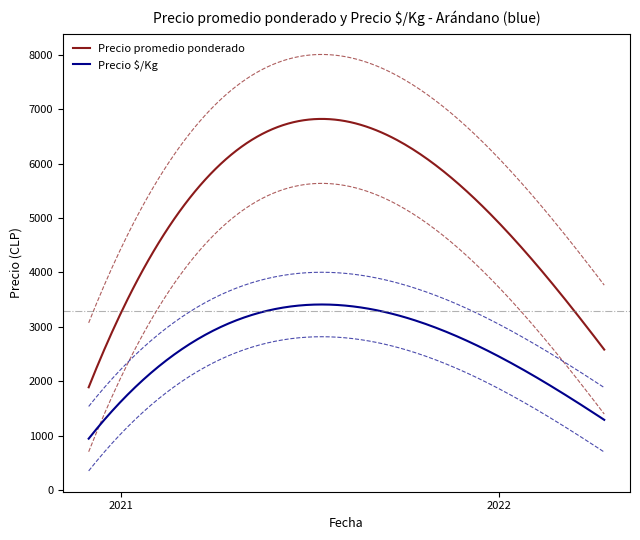

At 2022-03-10, list the series in order from smallest to largest.

Precio $/Kg, Precio promedio ponderado